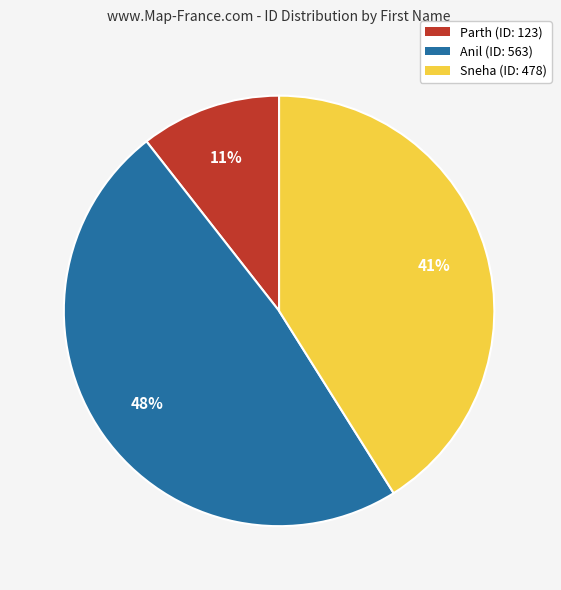

Is Sneha the majority of the pie?

No